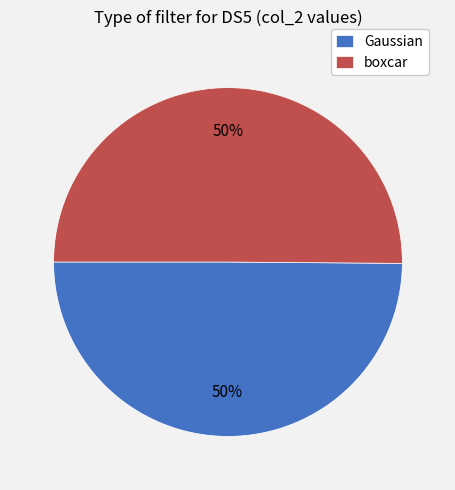

Is it true that boxcar is 50% of the pie?

True